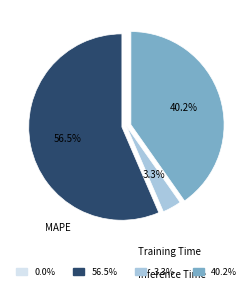

What percentage is the Inference Time slice, to the nearest percent?

40%